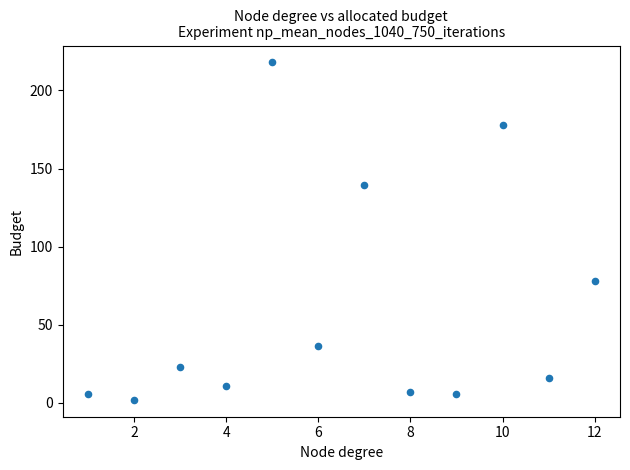

What is the range of X values (max minus min)?

11.0